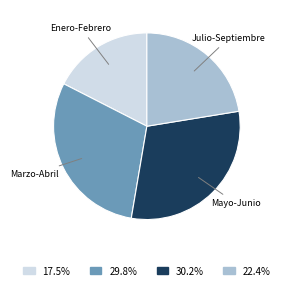

What is the smallest slice in the pie chart?

Enero-Febrero